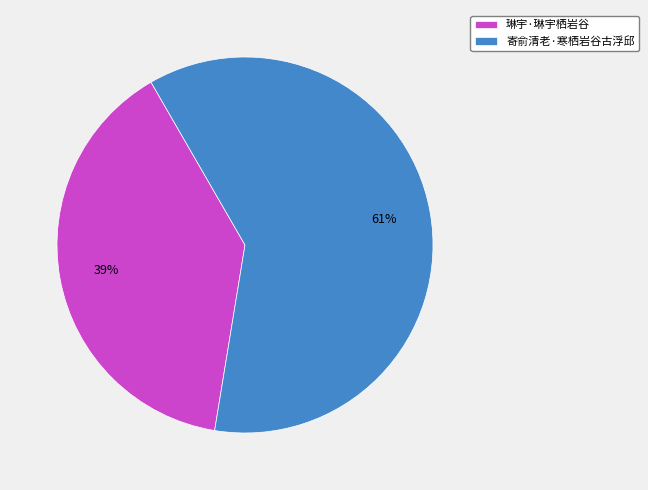

To the nearest percent, what is the difference between the 琳宇·琳宇栖岩谷 and 寄俞清老·寒栖岩谷古浮邱 slice percentages?

22%